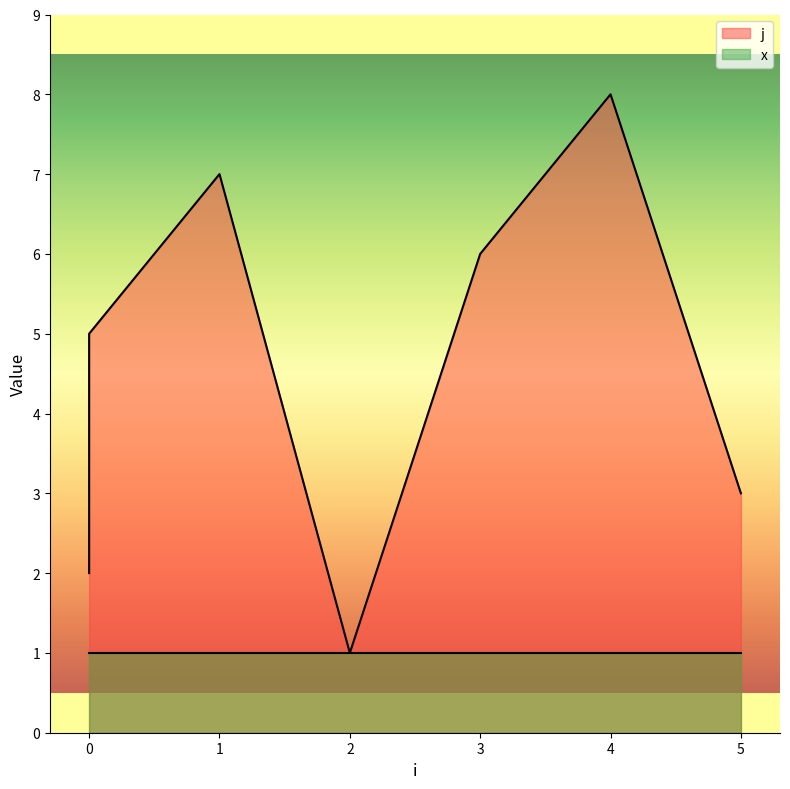

How many points are lower than both their immediate neighbors (excluding endpoints)?

1